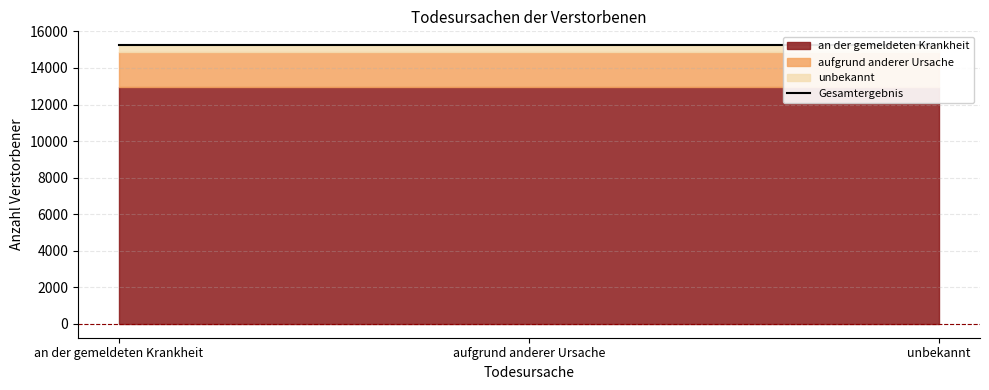

Which label corresponds to the largest value in the chart?

an der gemeldeten Krankheit